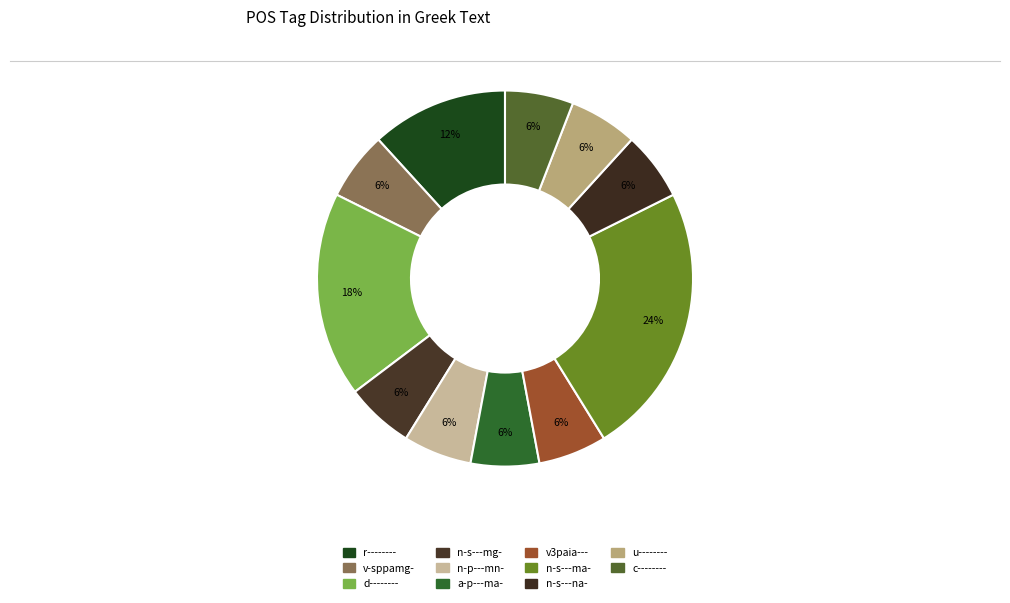

Is it true that n-s---na- is 15% of the pie?

False